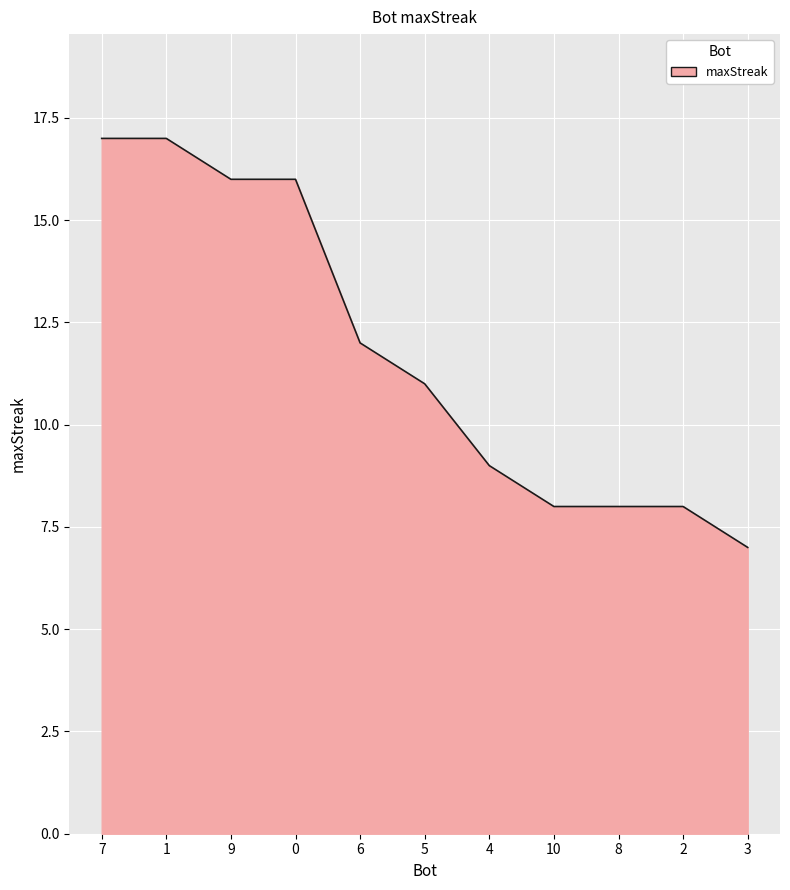

The chart shows a value of 16 at 9. True or false?

True